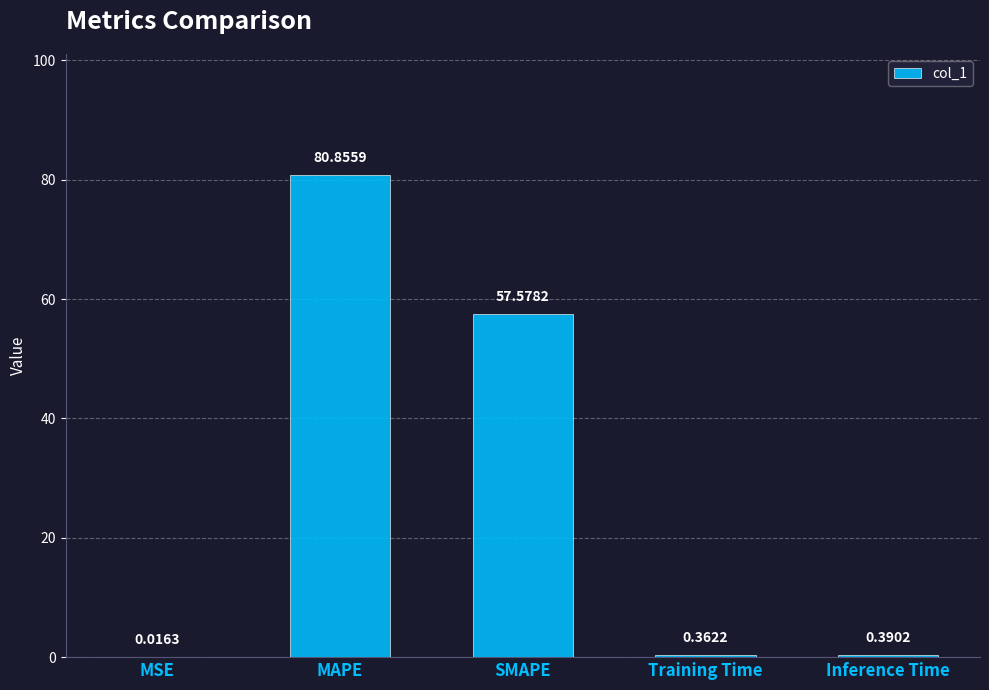

What is the sum of the values at MAPE and Inference Time?

81.2